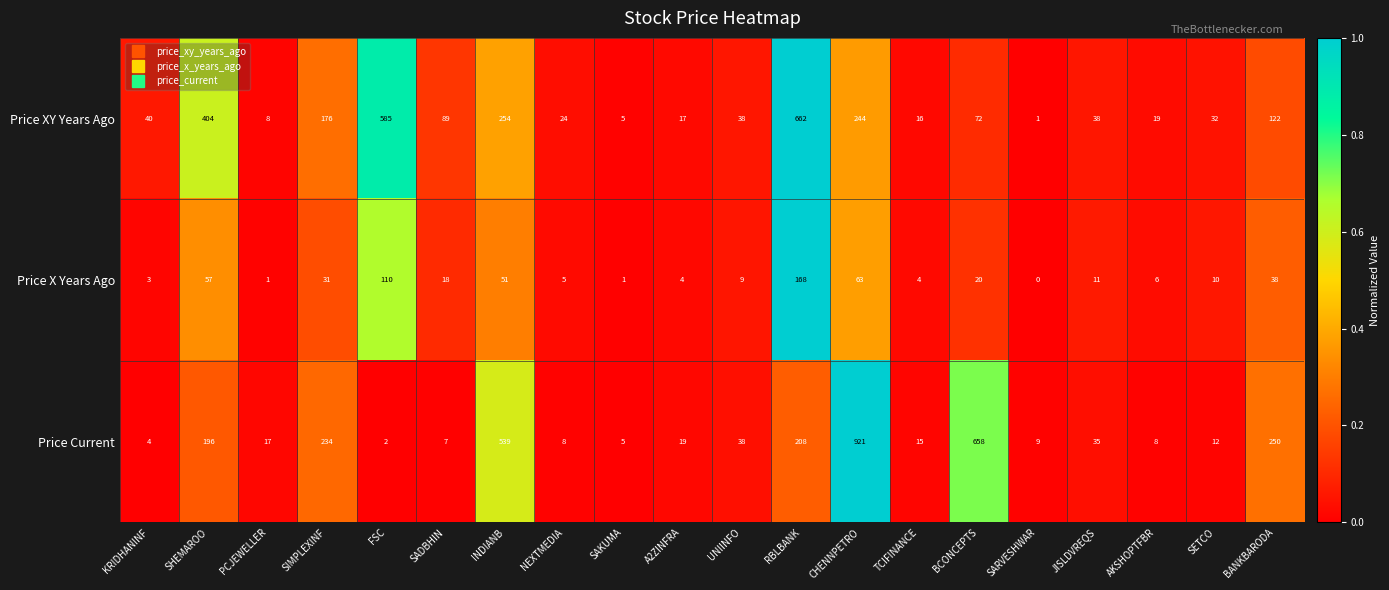

At how many categories does at least one series exceed 0?

20